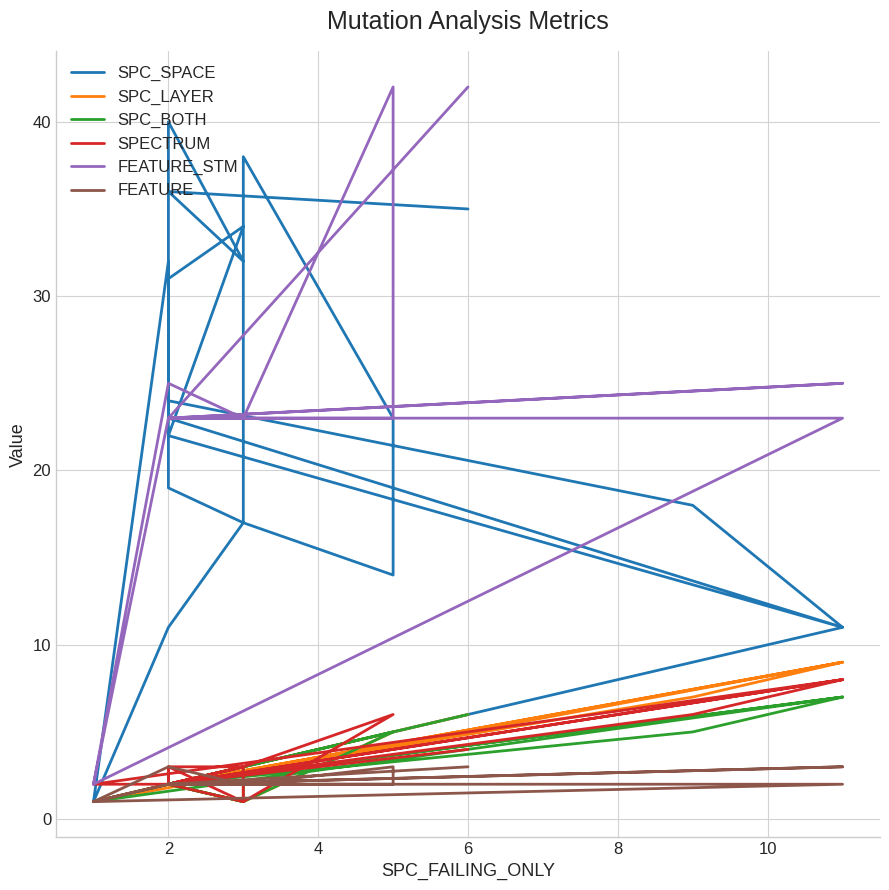

In SPC_LAYER, how many points are lower than both neighbors (excluding endpoints)?

4